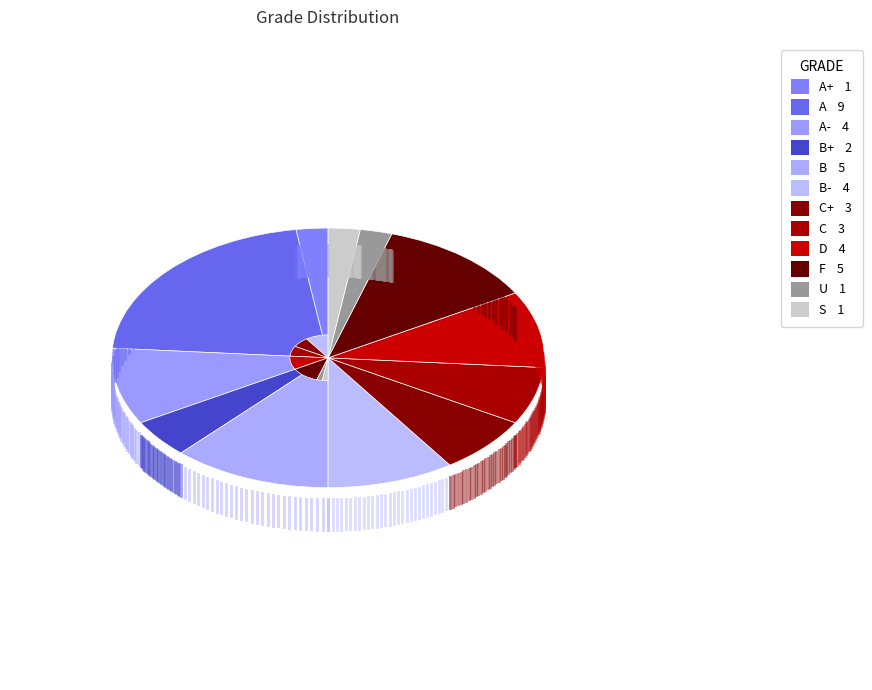

How many slices are in this pie chart?

12